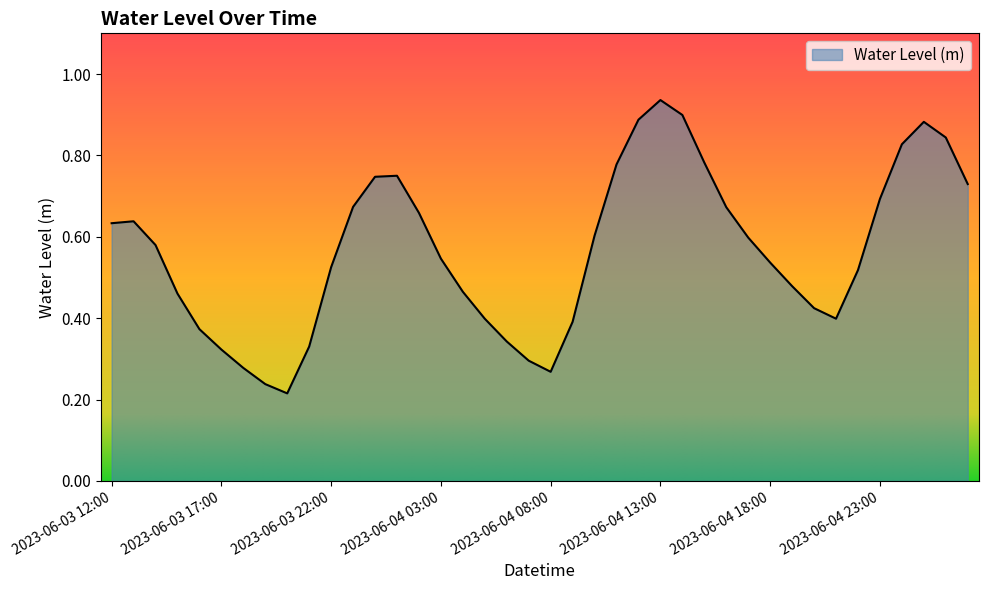

Does the chart display data point markers on the line(s)?

No